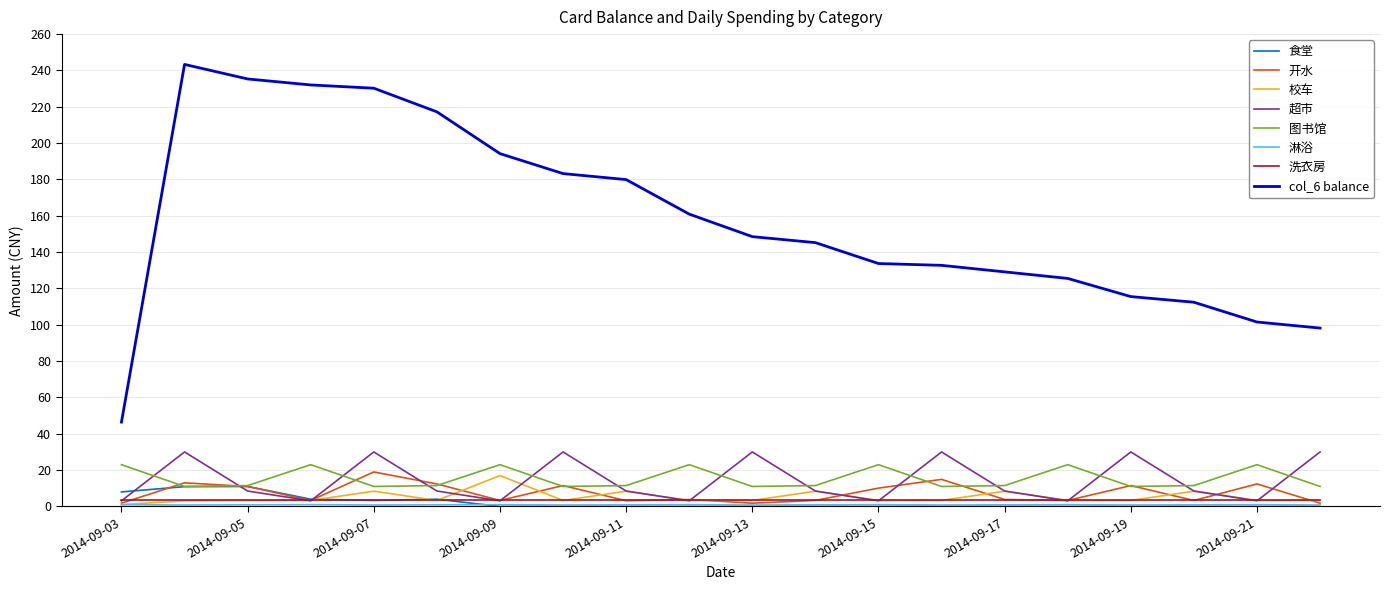

What is the maximum value for 超市?

30.0